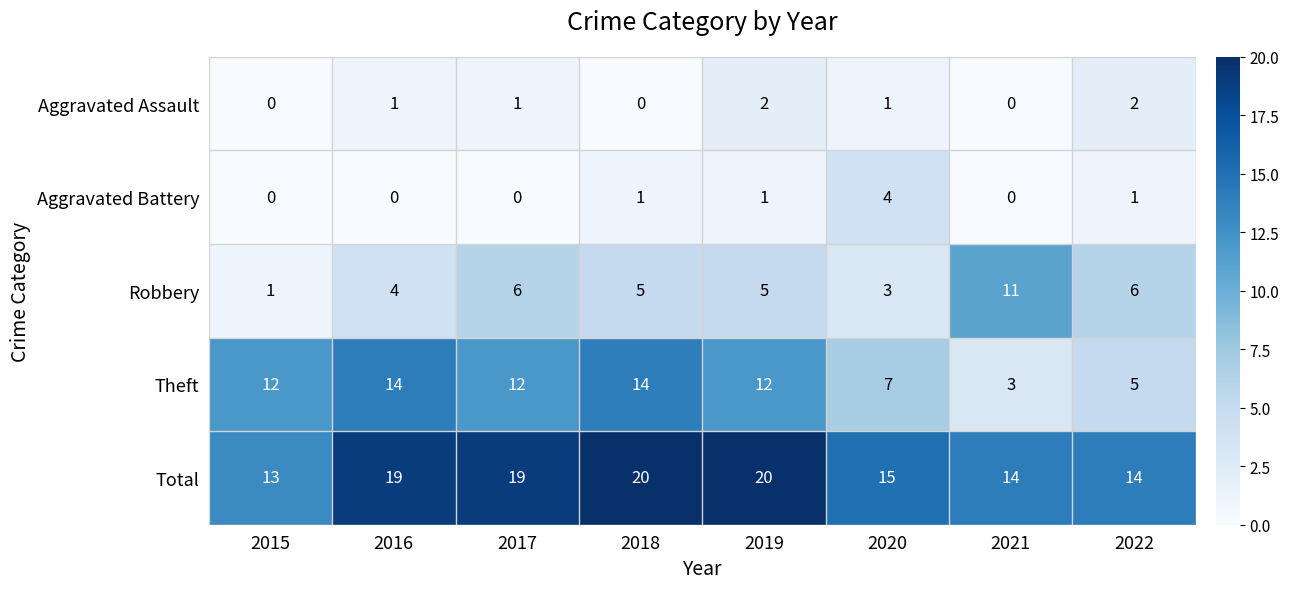

What is the average value of the Robbery series?

5